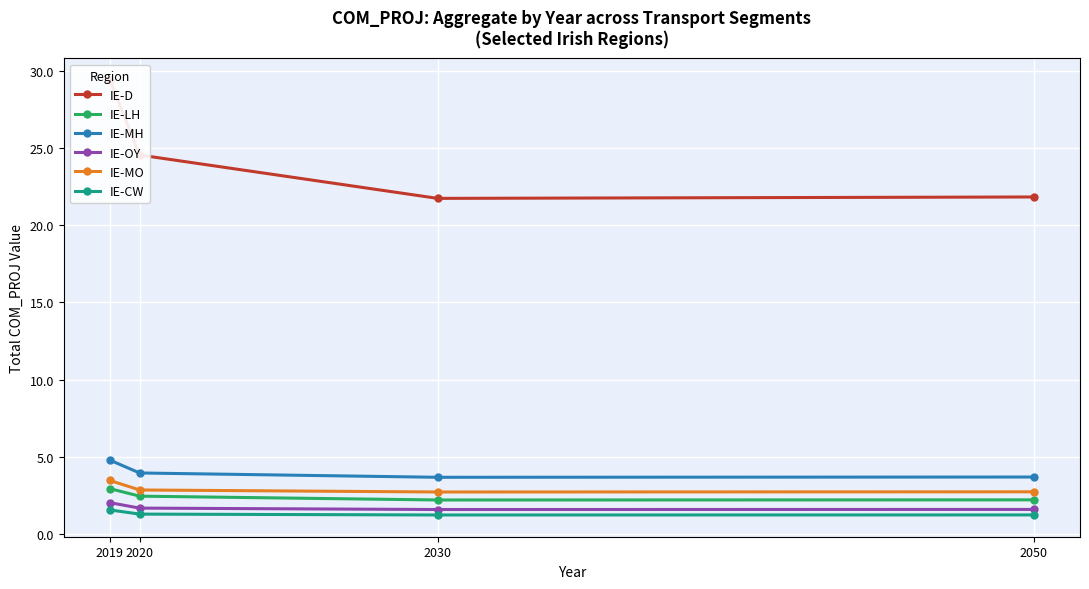

Is it true that IE-LH equals 2.2 at 2050?

True